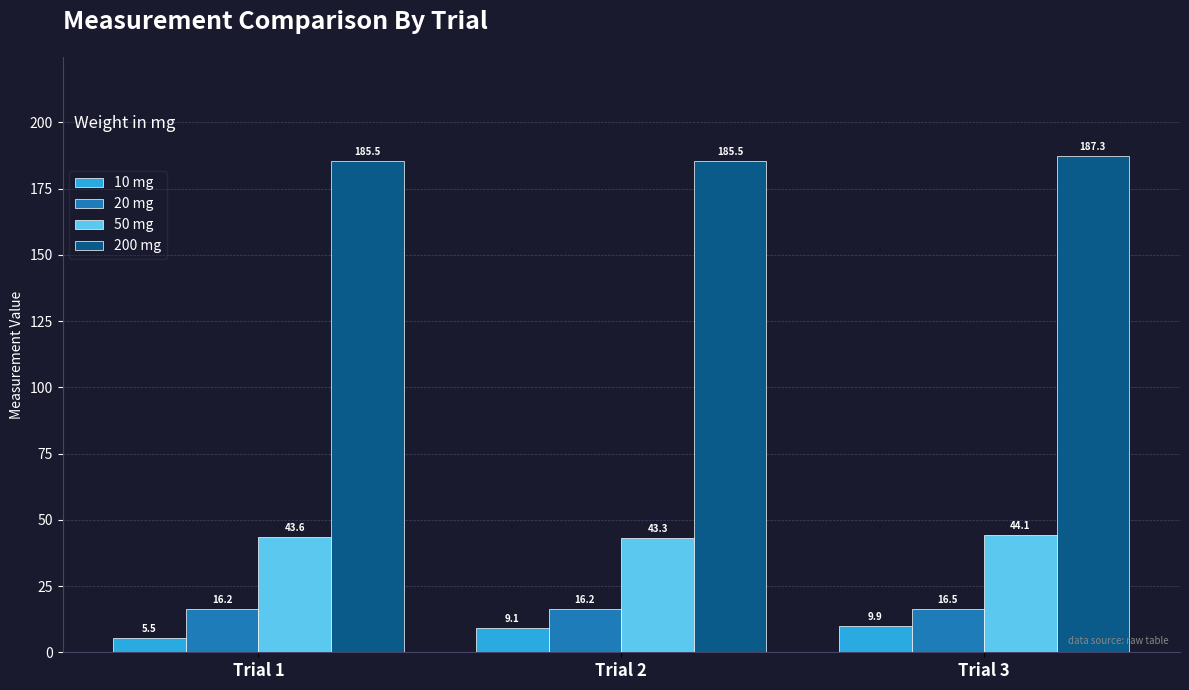

Reading left to right, transcribe all the data shown in this chart.

10 mg: Trial 1=5.5	Trial 2=9.1	Trial 3=9.9
20 mg: Trial 1=16.2	Trial 2=16.2	Trial 3=16.5
50 mg: Trial 1=43.6	Trial 2=43.3	Trial 3=44.1
200 mg: Trial 1=185.5	Trial 2=185.5	Trial 3=187.3